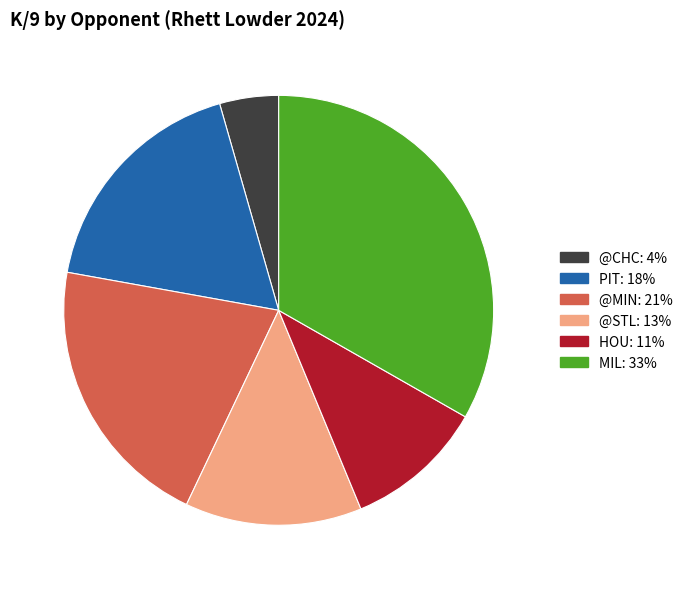

True or false: PIT accounts for 25% of the total.

False